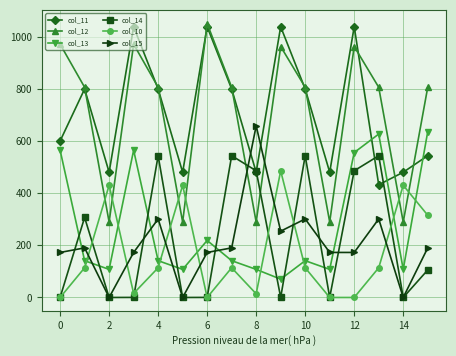

True or false: col_12 has more than 1 interior local peaks.

True